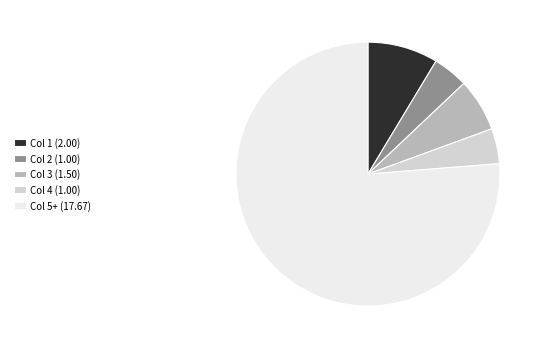

Combined, do Col 3 (1.50) and Col 4 (1.00) account for over 50%?

No